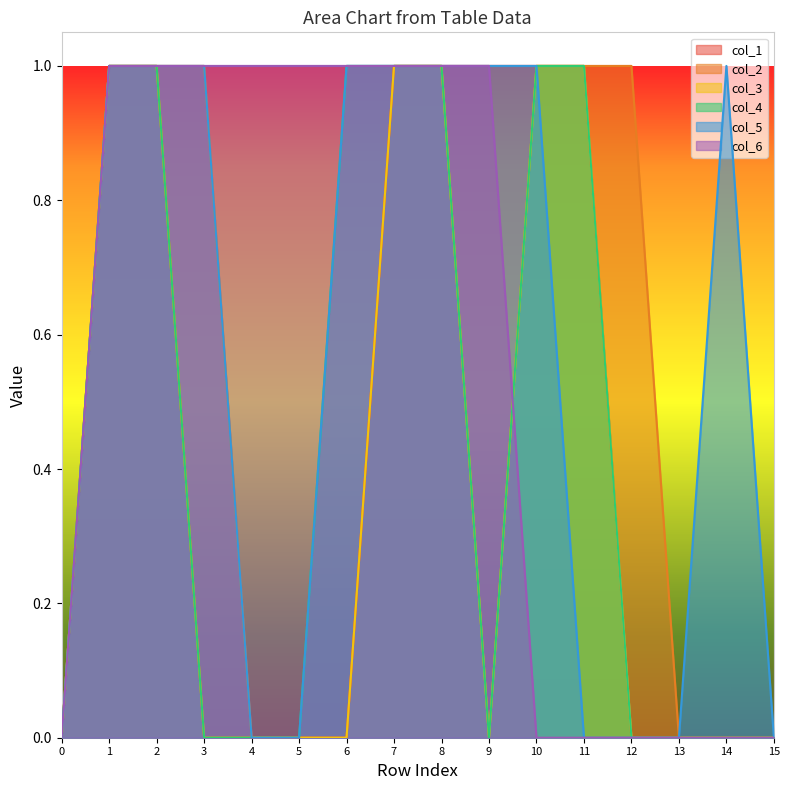

Is the value of col_2 at 13 greater than the value of col_4 at 4?

No